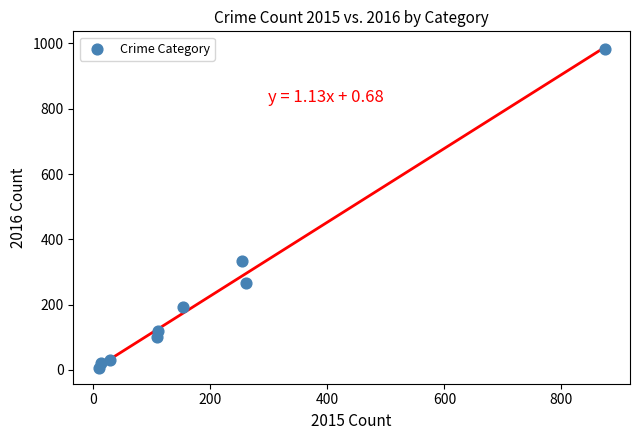

What is the range of X values (max minus min)?

865